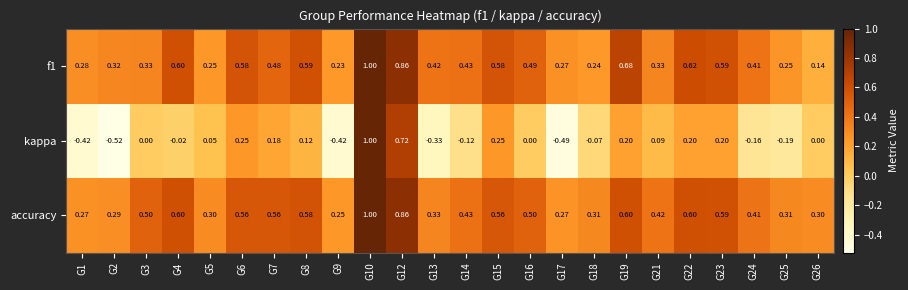

How many data points in kappa are less than 0?

10